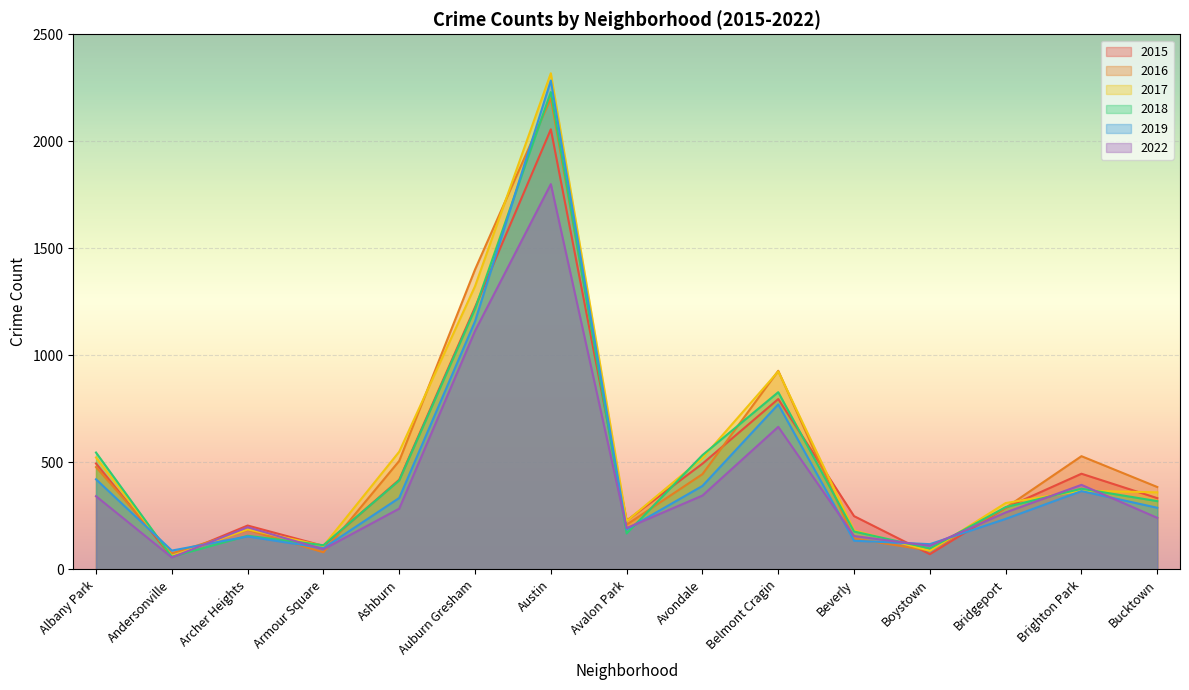

Between Bridgeport and Beverly, which is larger?

Bridgeport